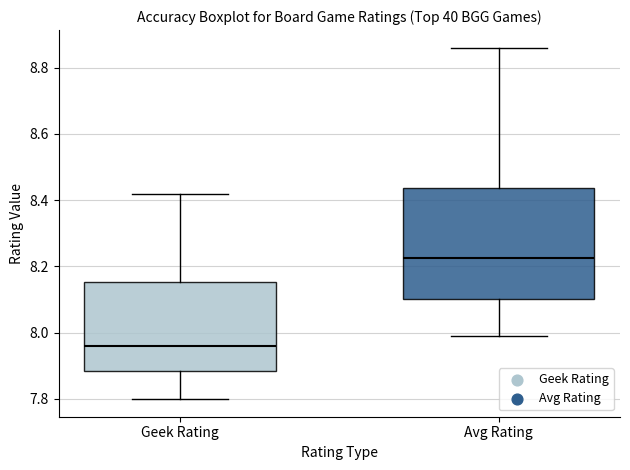

Which box's median line is the lowest?

Geek Rating